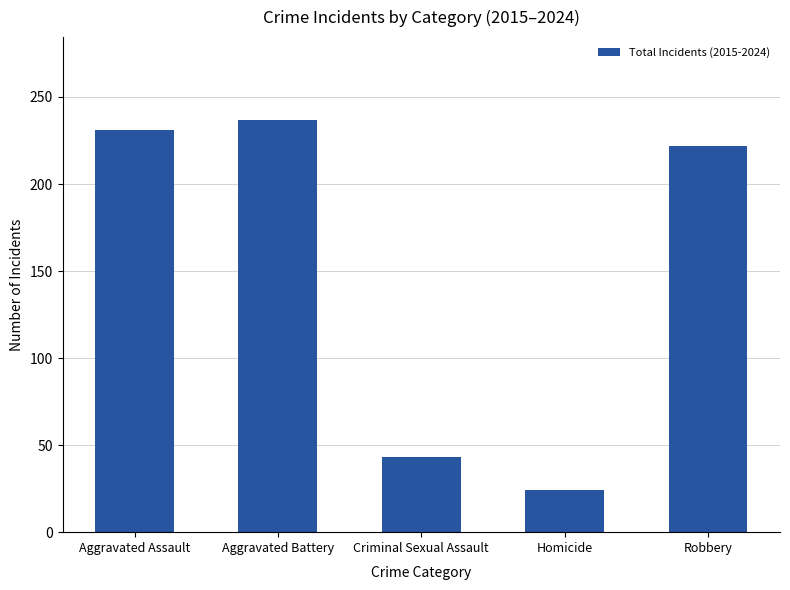

Reading left to right, list all the values displayed in this chart.

Aggravated Assault=231	Aggravated Battery=237	Criminal Sexual Assault=43	Homicide=24	Robbery=222